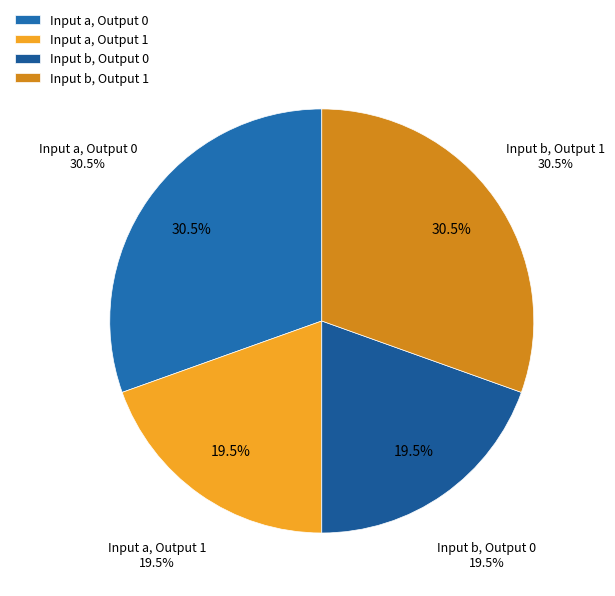

To the nearest percent, what is the average slice percentage?

25%